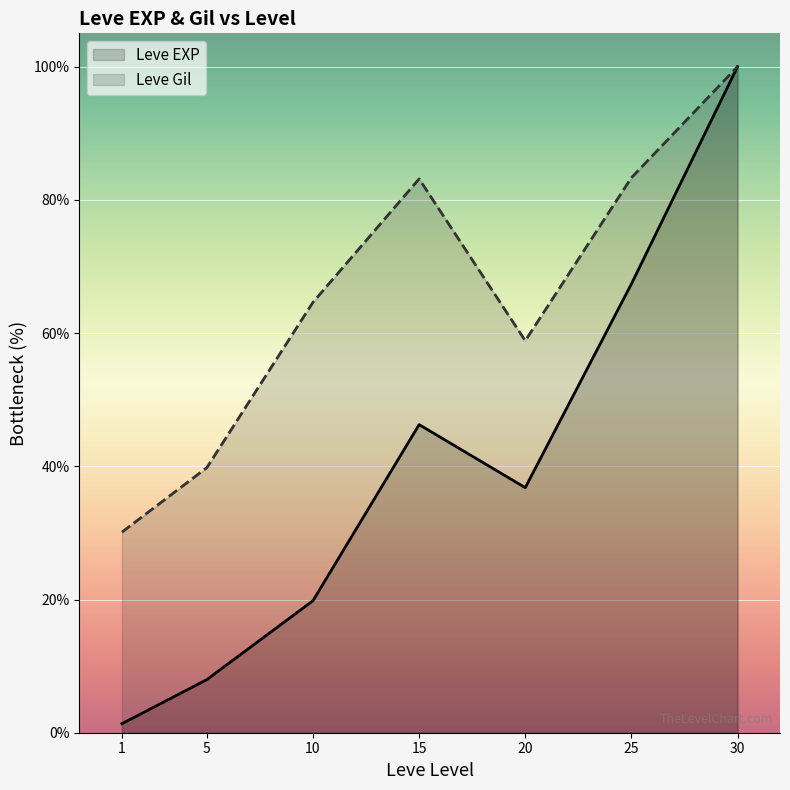

What is the average value of the Leve EXP series?

39.9